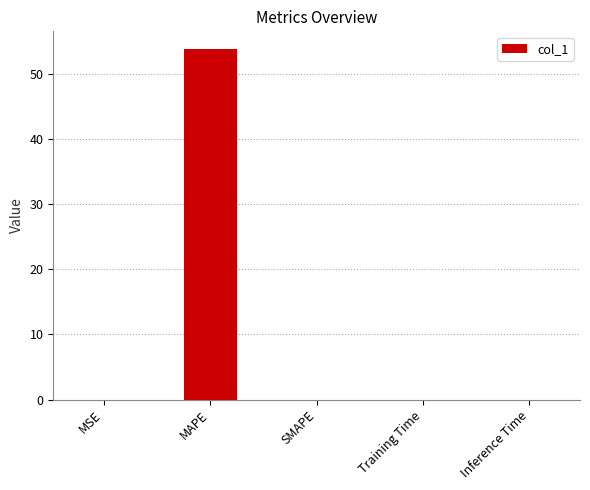

Count the number of data series in this chart.

1